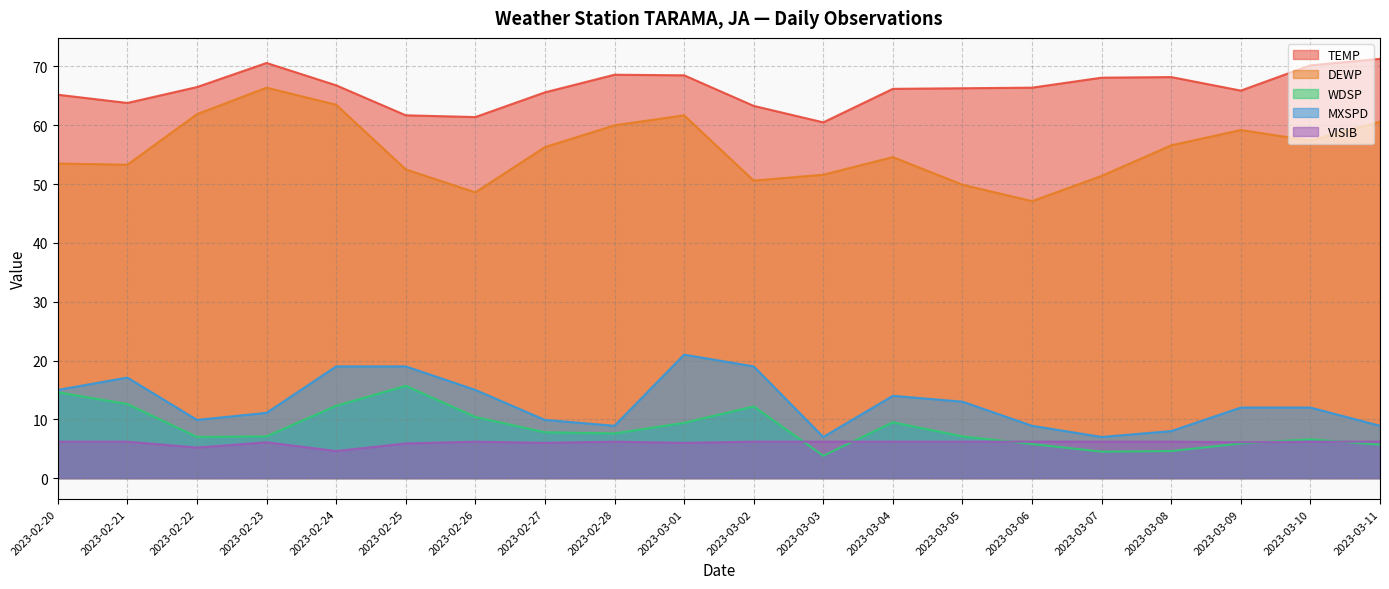

At which category does DEWP reach its first local valley?

2023-02-21